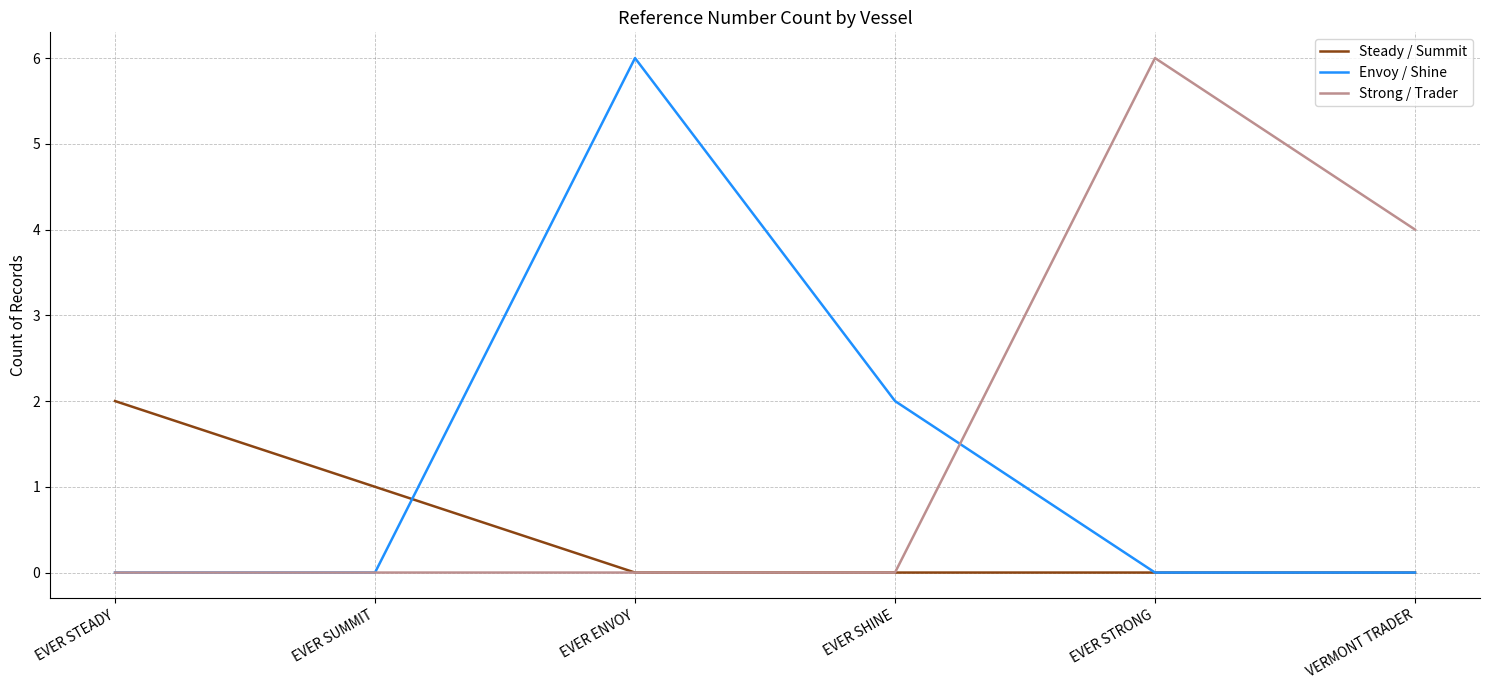

What position from the right is EVER SUMMIT?

5